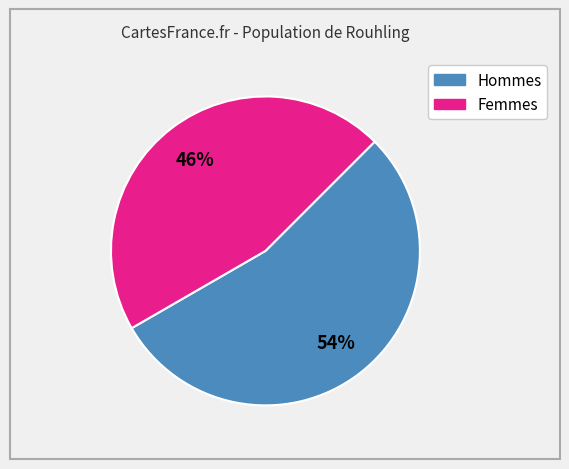

To the nearest percent, what is the average slice percentage?

50%